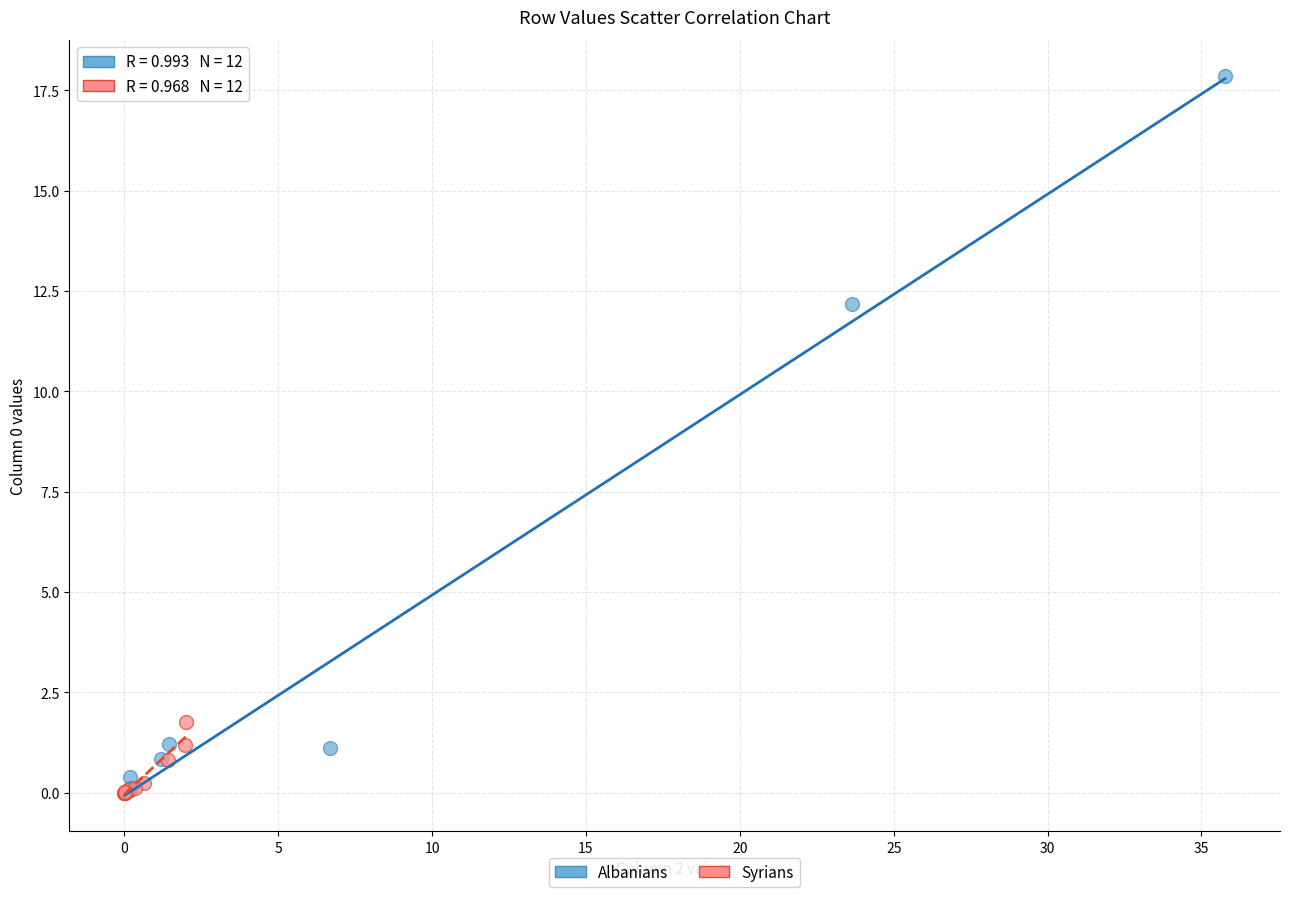

Which series reaches the maximum Y coordinate?

Albanians